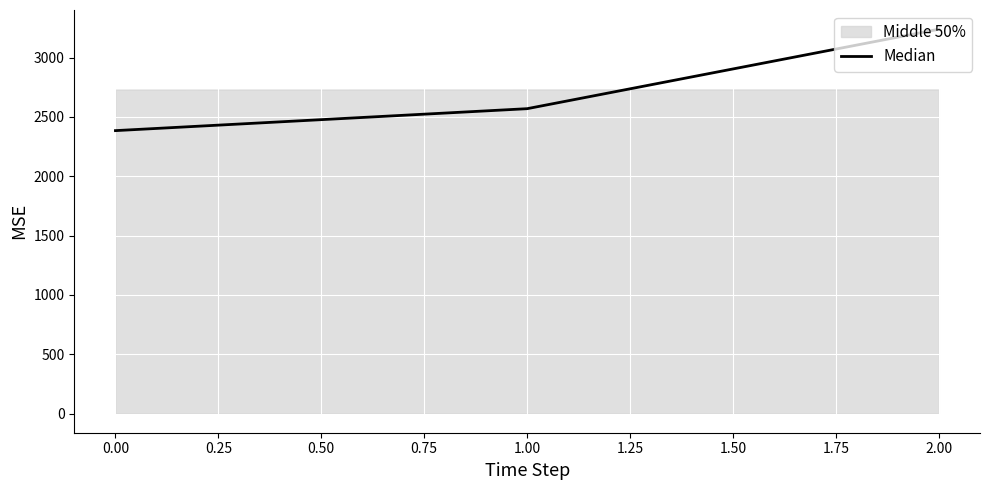

The chart shows a value of 4430 at 1.00. True or false?

False